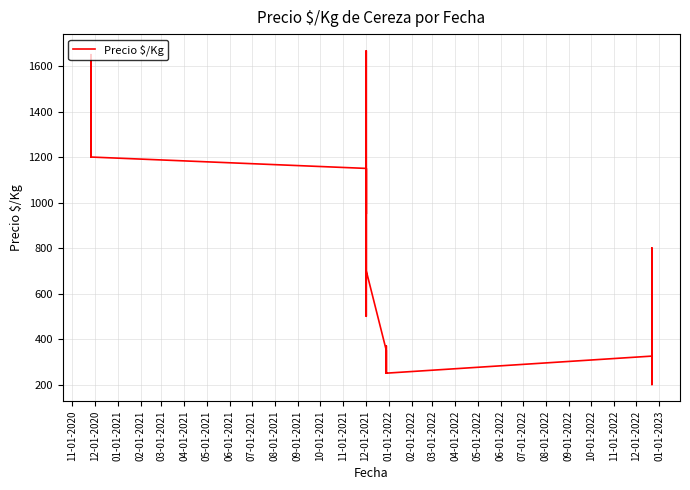

How many data points are less than 800?

20